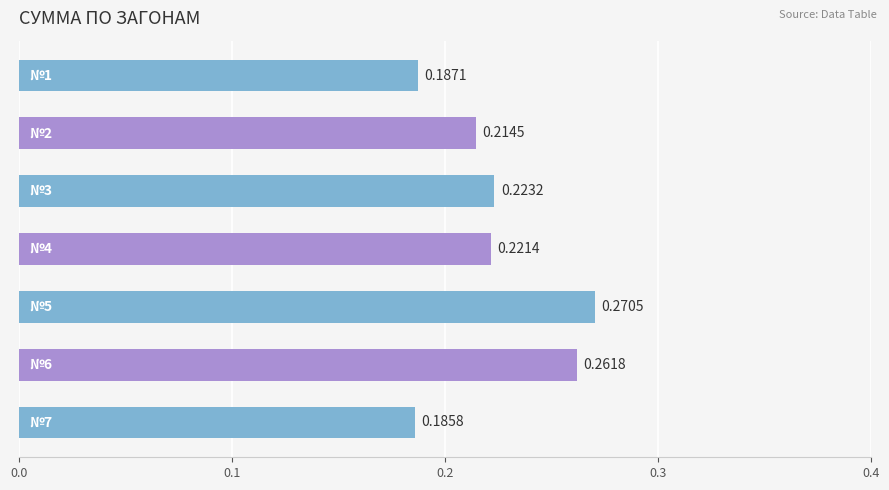

How many bars are there in total?

7